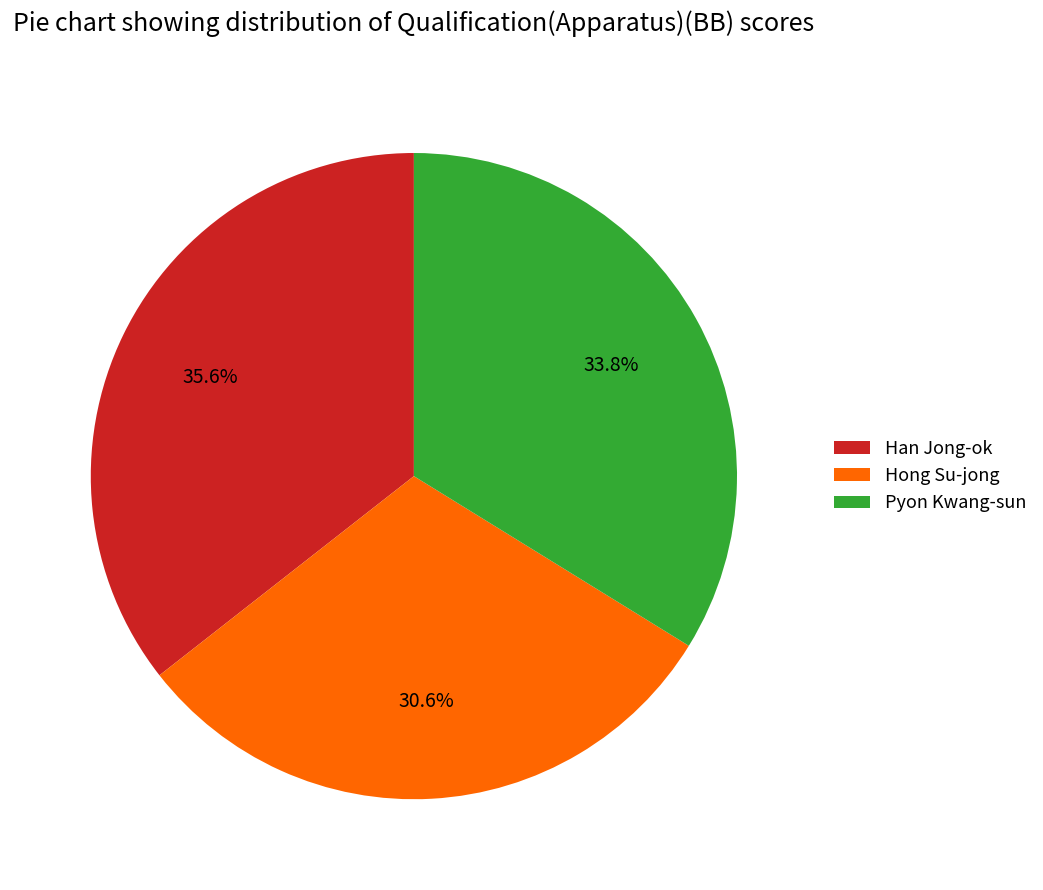

To the nearest percent, what is the average slice percentage?

33%